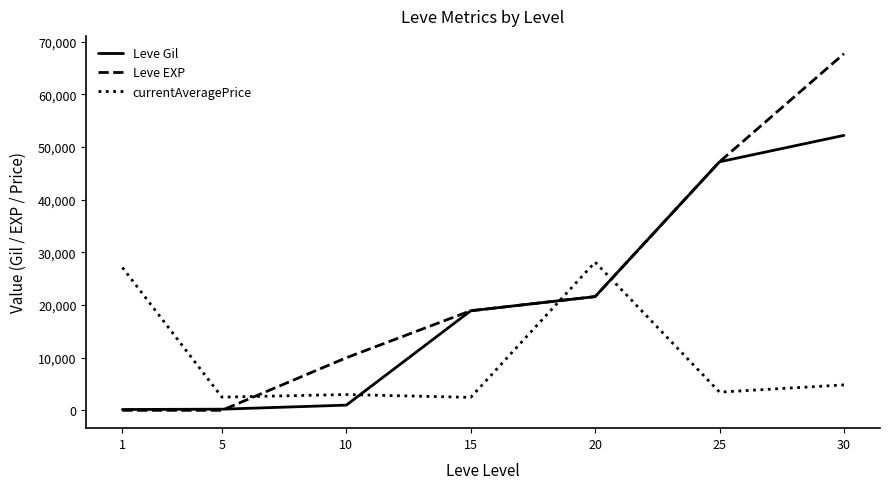

At how many categories does at least one series exceed 36278?

2